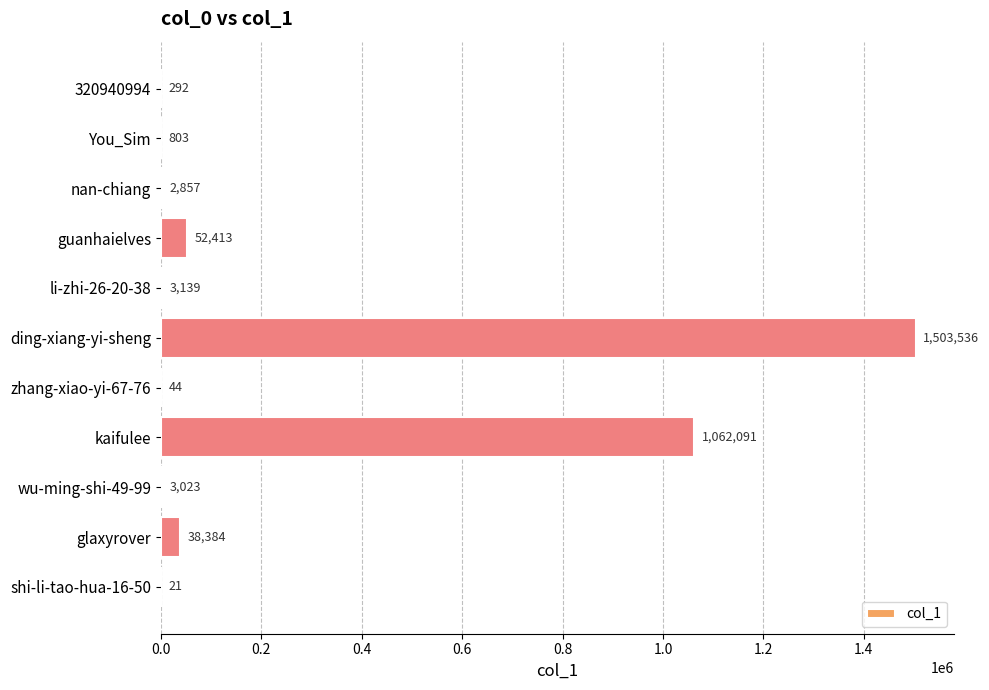

What is the maximum value shown in the chart?

1503536